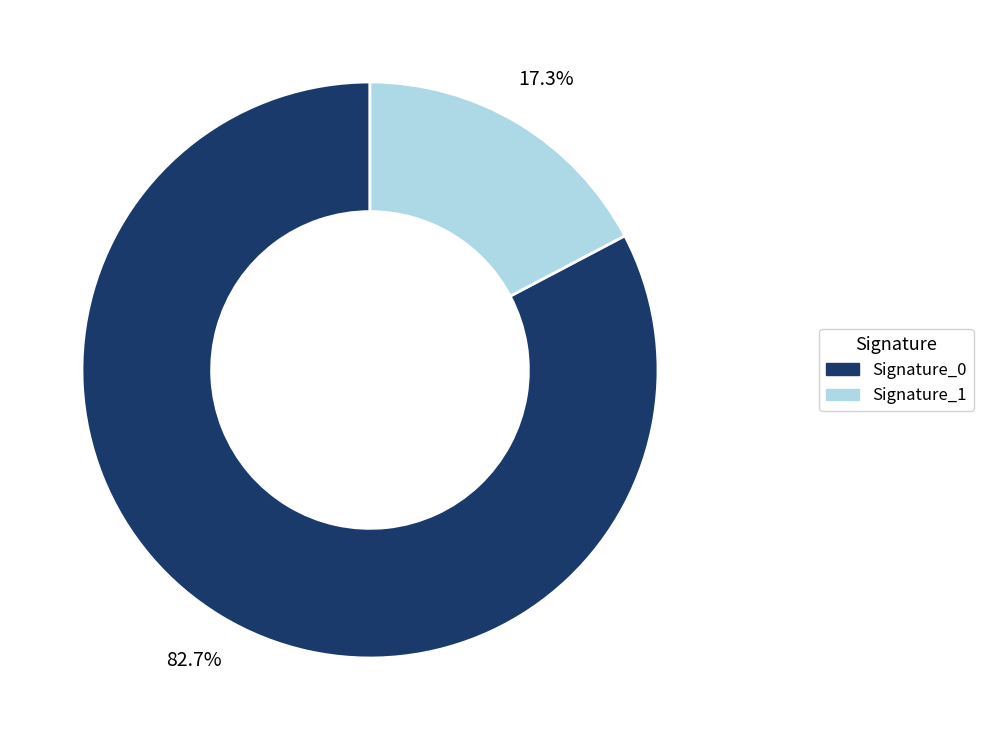

What portion of the pie excludes Signature_0?

17.3%